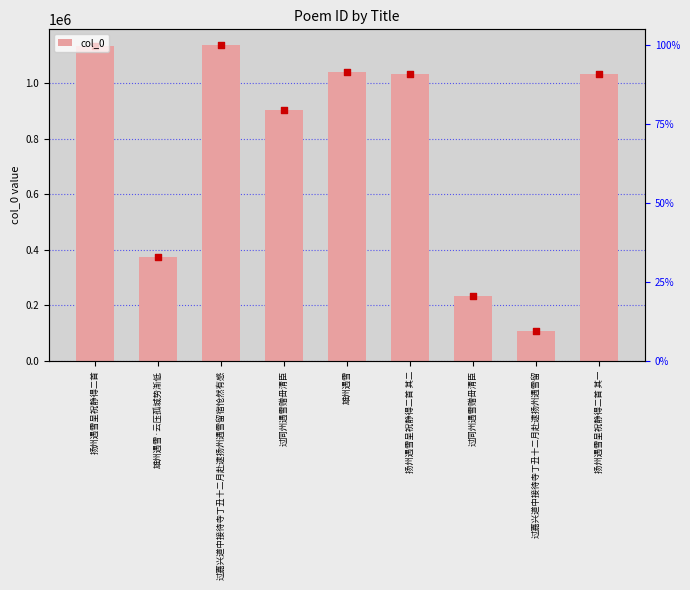

Approximately how many times larger is the value at 过嘉兴道中接待寺丁丑十二月赴逮扬州遇雪留宿怆然有感 compared to 过同州遇雪赠毌清臣?

4.9